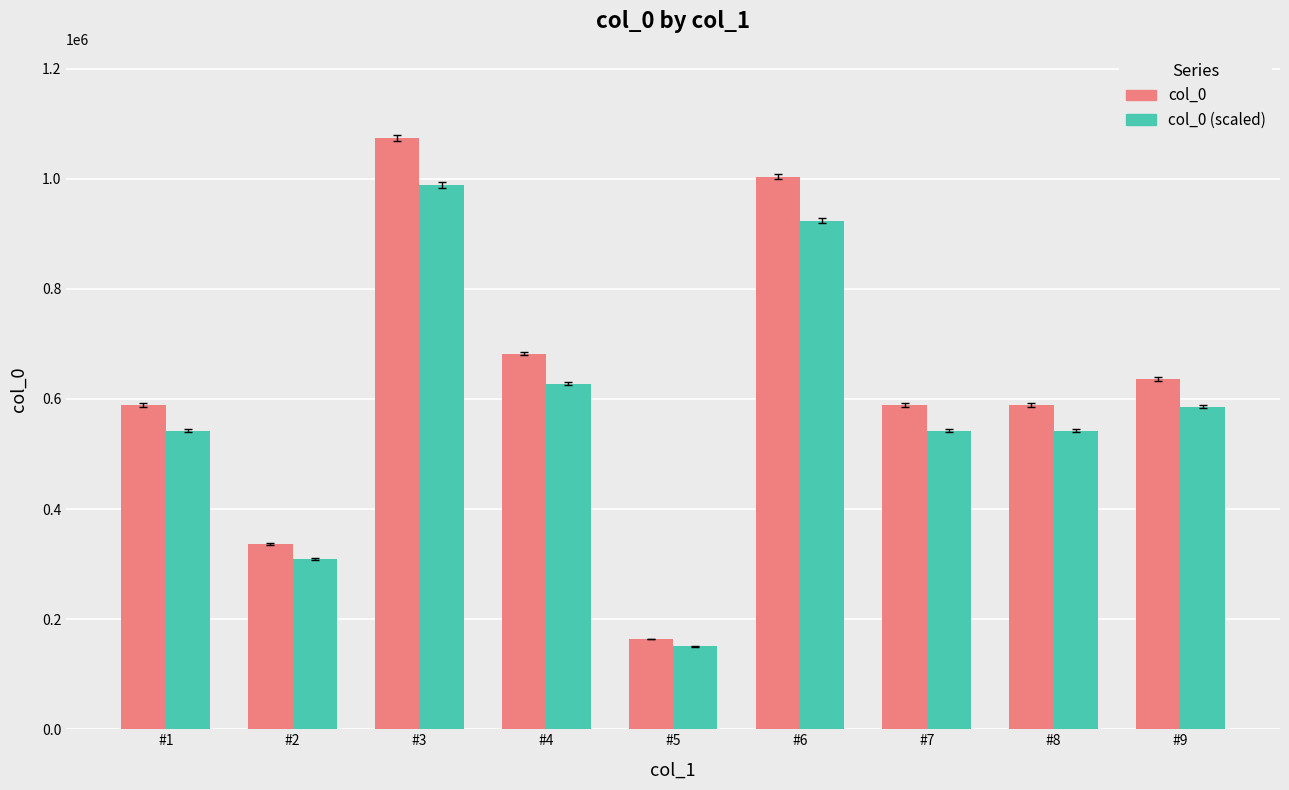

How many data points does each series have?

9